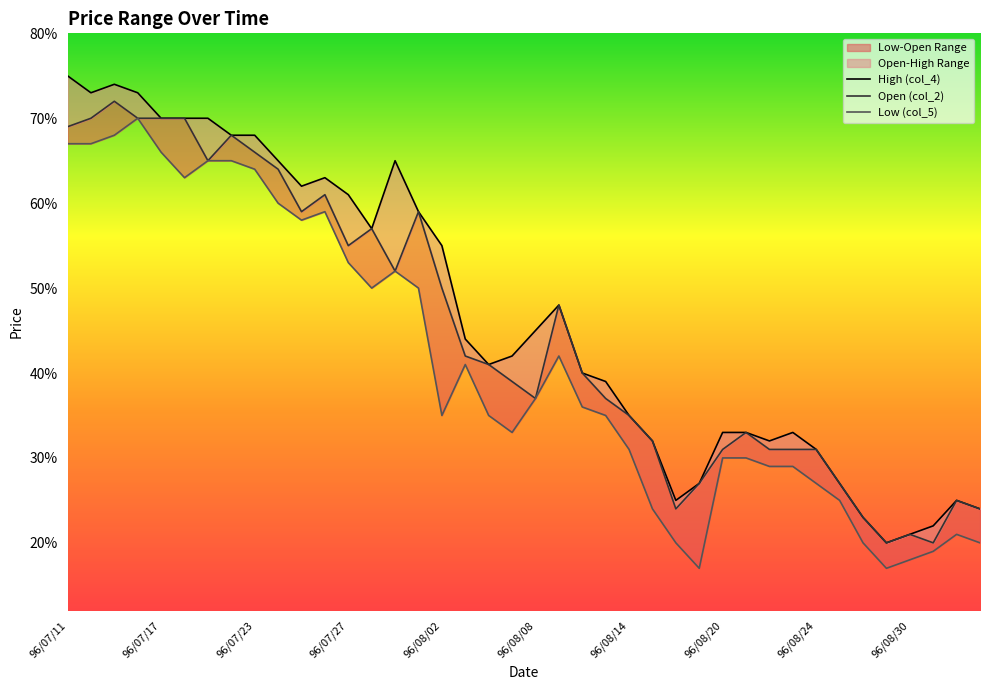

At which category does High (col_4) reach its first local valley?

96/07/17